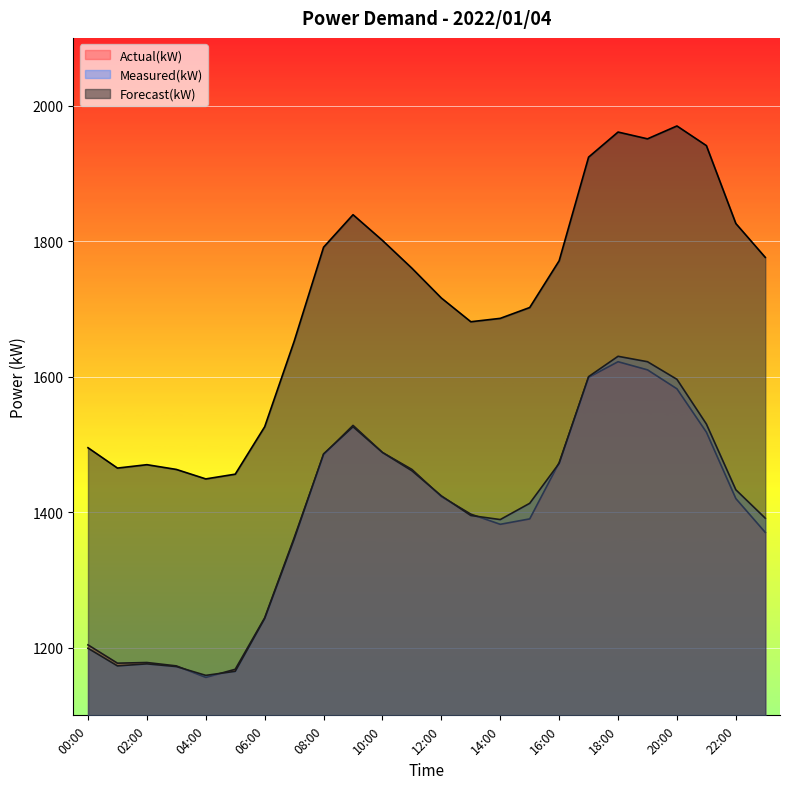

What is the maximum value shown in the chart?

1970